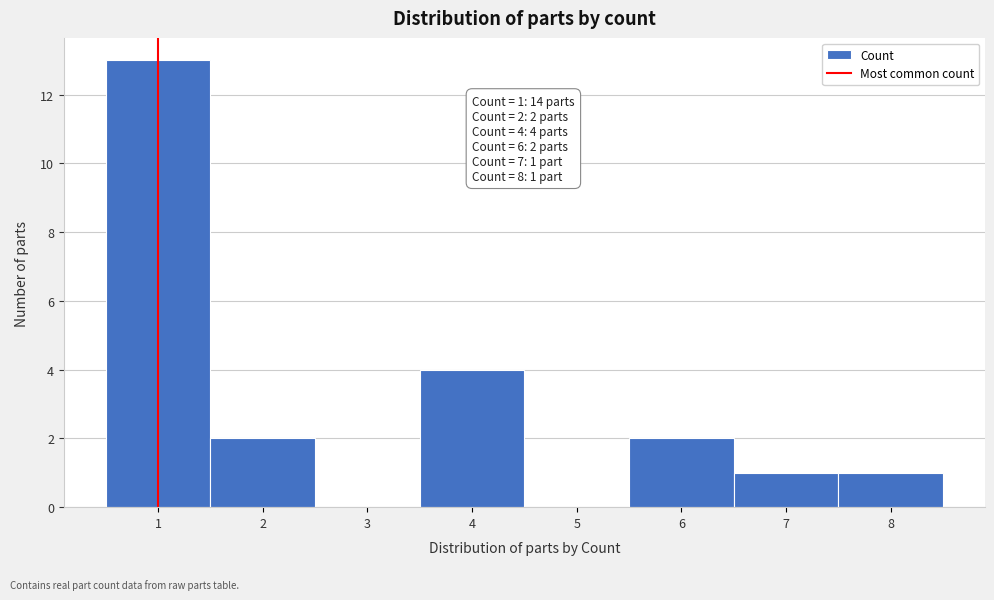

Over which range of the x-axis is the bar tallest?

0.5 to 1.5